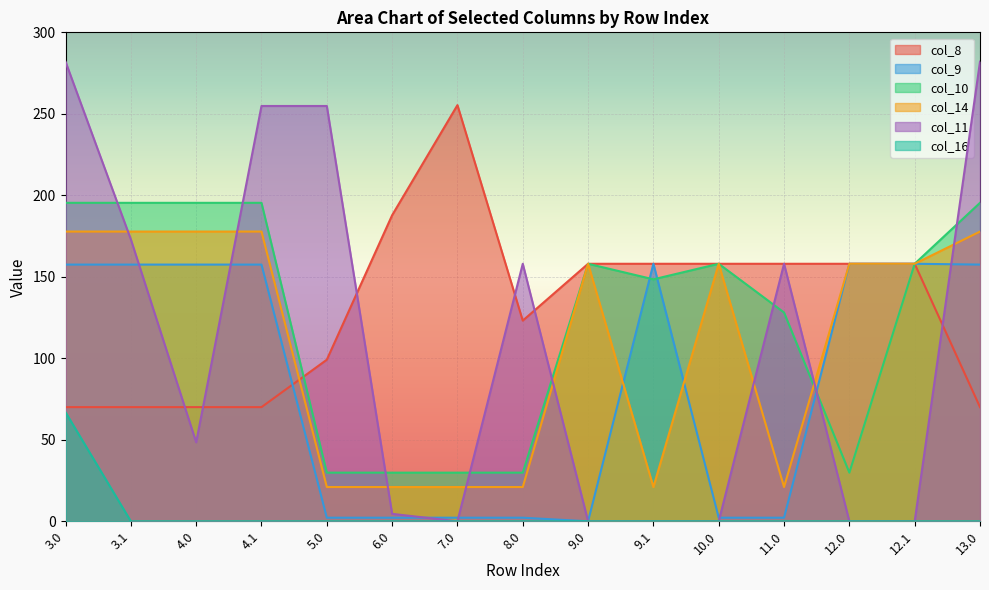

How many values in the col_10 series exceed 158?

5